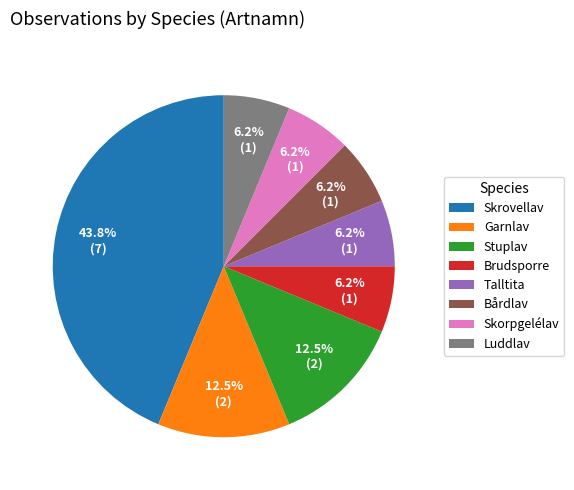

What percentage is the Brudsporre slice, to the nearest percent?

6%